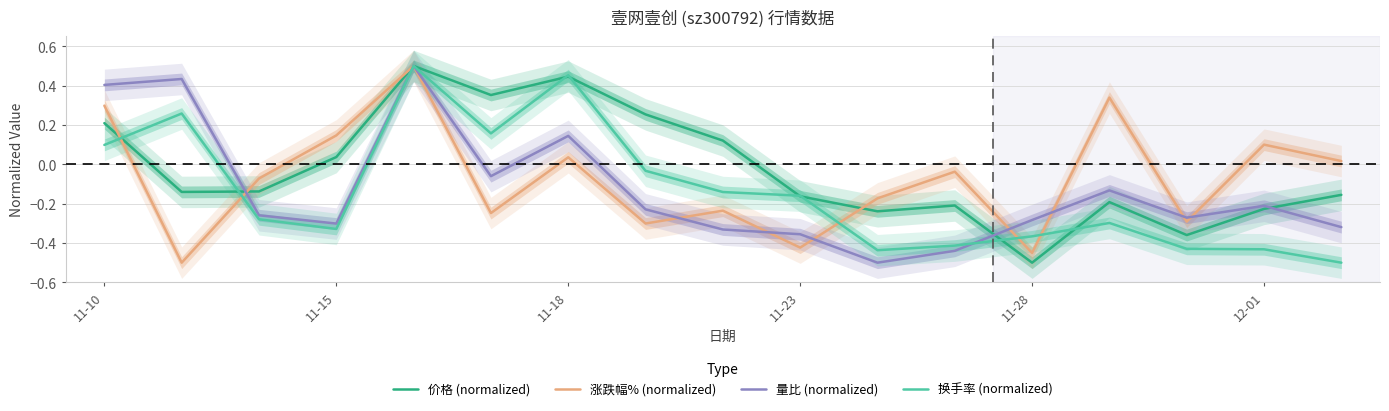

Is it true that 量比 (normalized) equals 0.2 at 11-18?

False